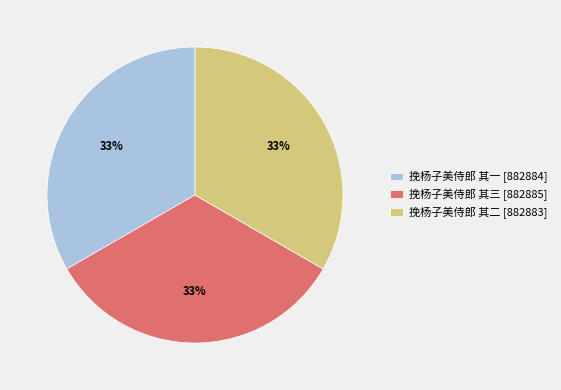

To the nearest percent, what is the average slice percentage?

33%